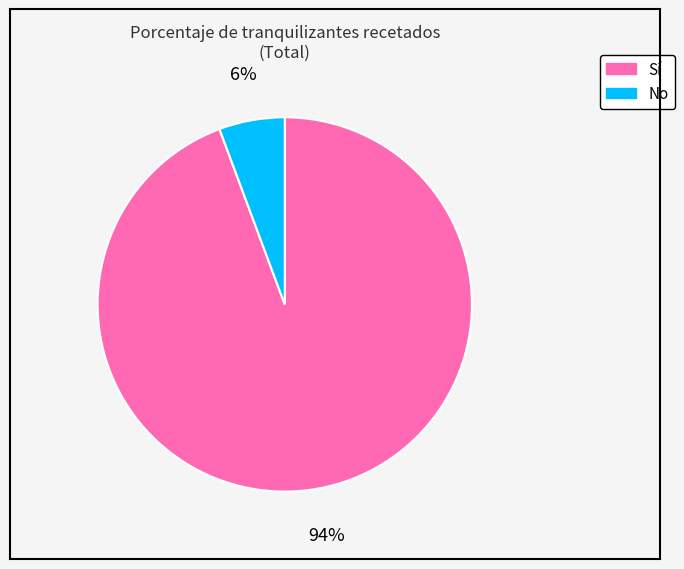

Rank the categories by value from lowest to highest.

No, Sí